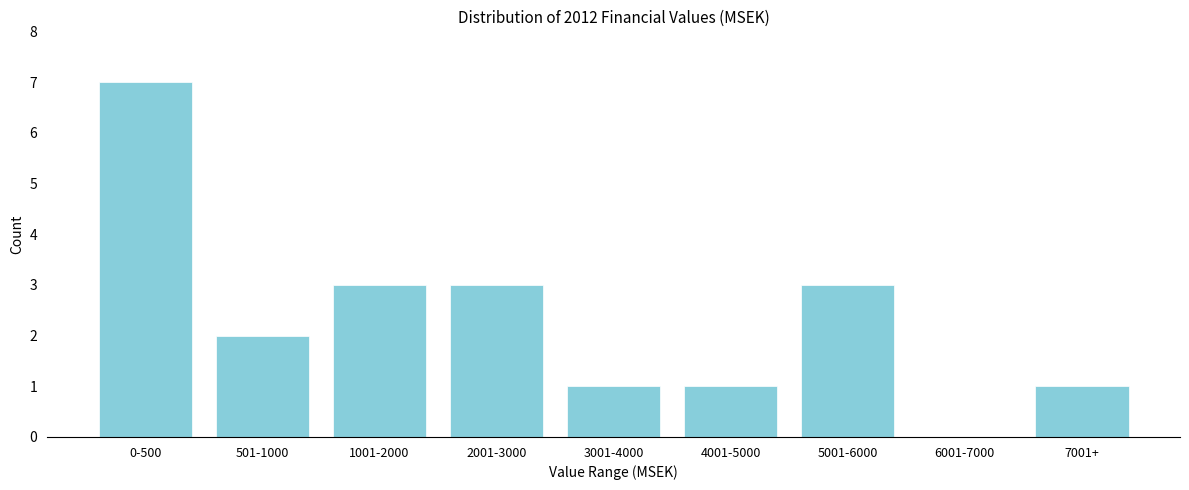

Reading right to left, what are all the values shown in this chart?

7001+=1	6001-7000=0	5001-6000=3	4001-5000=1	3001-4000=1	2001-3000=3	1001-2000=3	501-1000=2	0-500=7